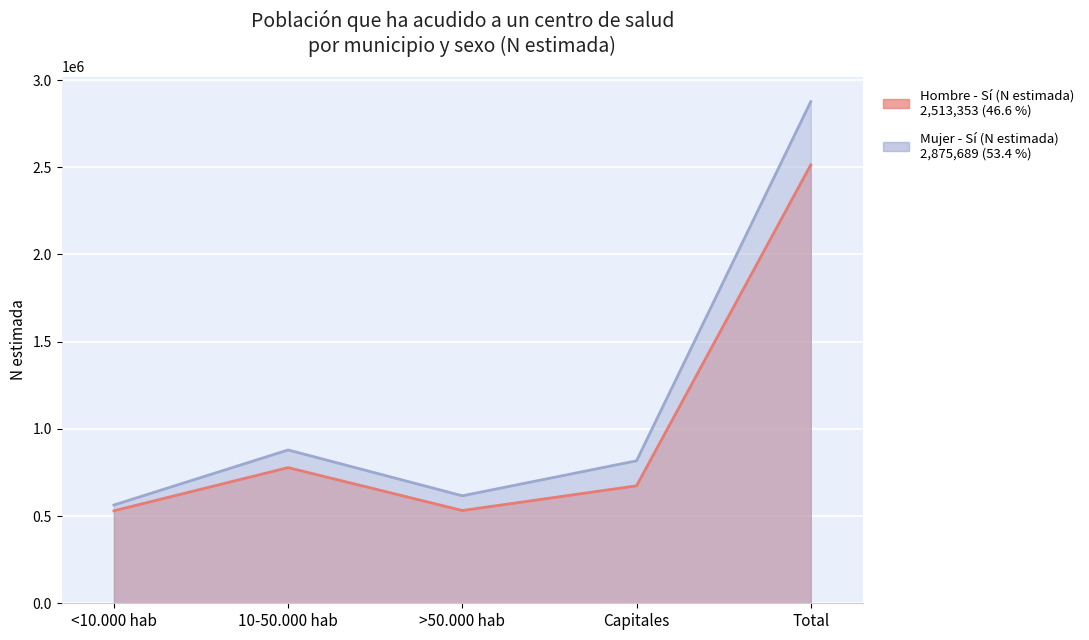

In Hombre - Sí (N estimada), how many points are higher than both neighbors (excluding endpoints)?

1